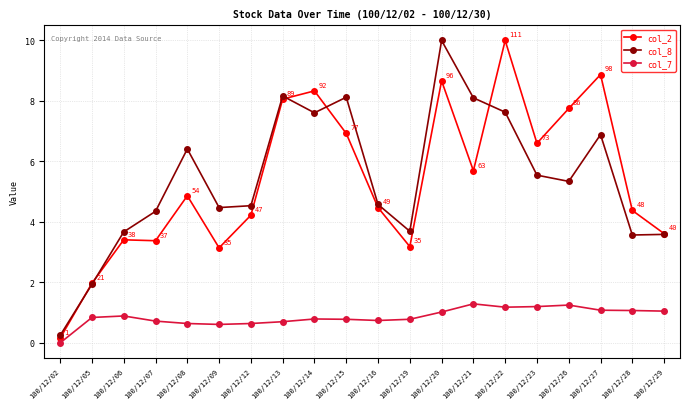

At which label does col_2 reach its peak?

100/12/22